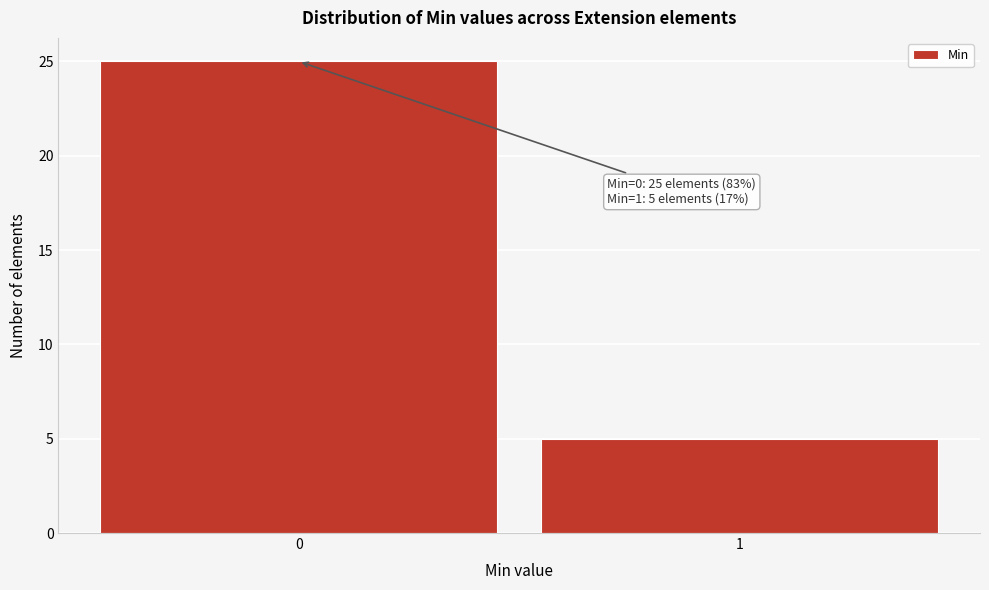

Reading right to left, what are all the values shown in this chart?

5	25